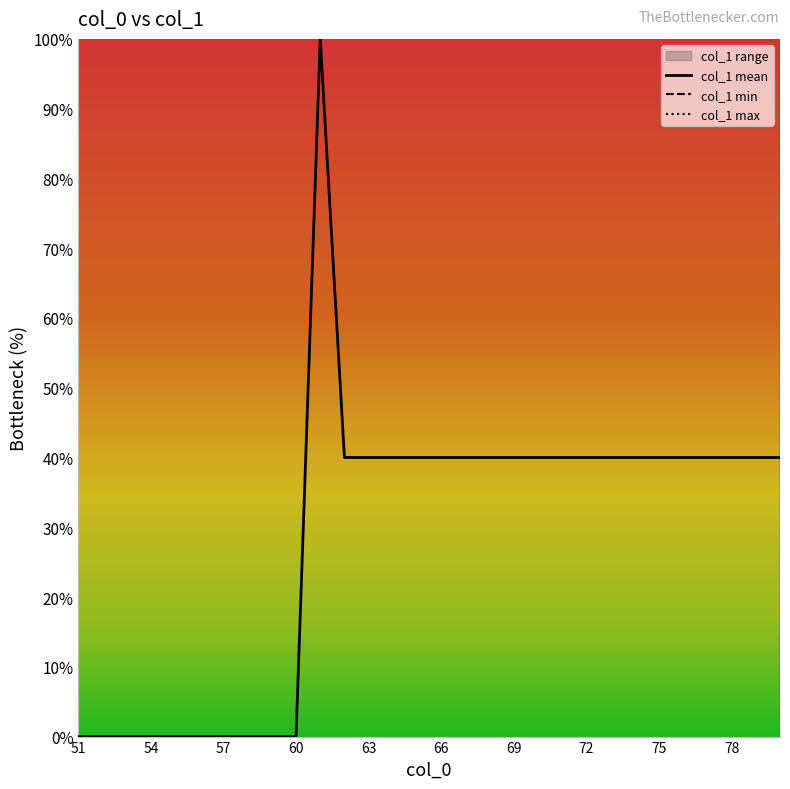

Reading left to right, extract all data points from this chart.

col_1 mean: 0	0	0	0	0	0	0	0	0	0	100	40	40	40	40	40	40	40	40	40	40	40	40	40	40	40	40	40	40	40
col_1 min: -120	-120	-120	-120	-120	-120	-120	-120	-120	-120	-200	-200	-200	-200	-200	-200	-200	-200	-200	-200	-200	-200	-200	-200	-200	-200	-200	-200	-200	-200
col_1 max: 120	120	120	120	120	120	120	120	120	120	280	280	280	280	280	280	280	280	280	280	280	280	280	280	280	280	280	280	280	280